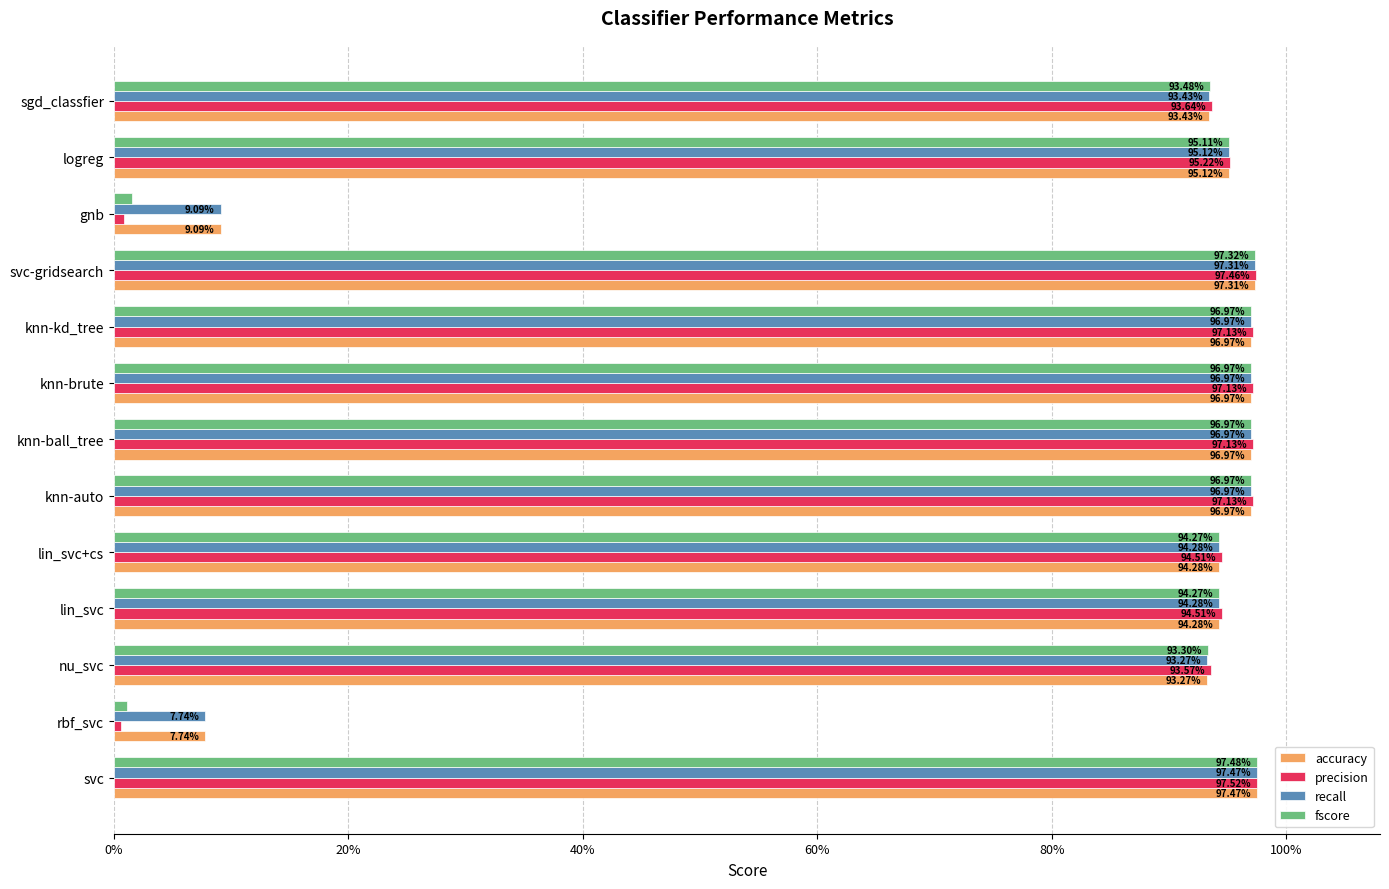

What is the value of the fscore bar at the 12th from the left?

1.0